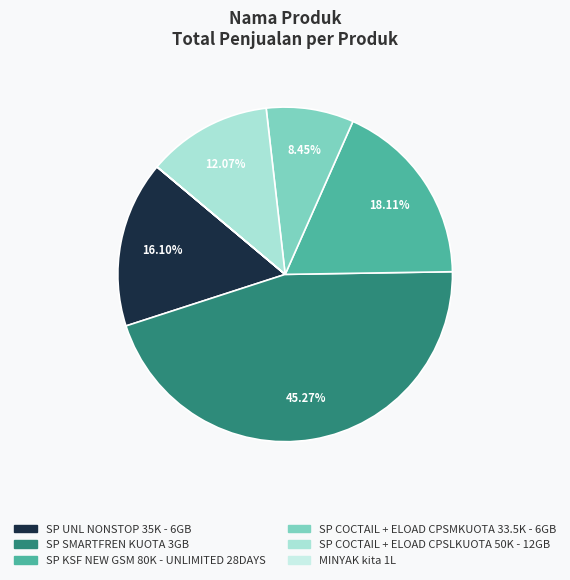

Count the number of slices in the pie.

6